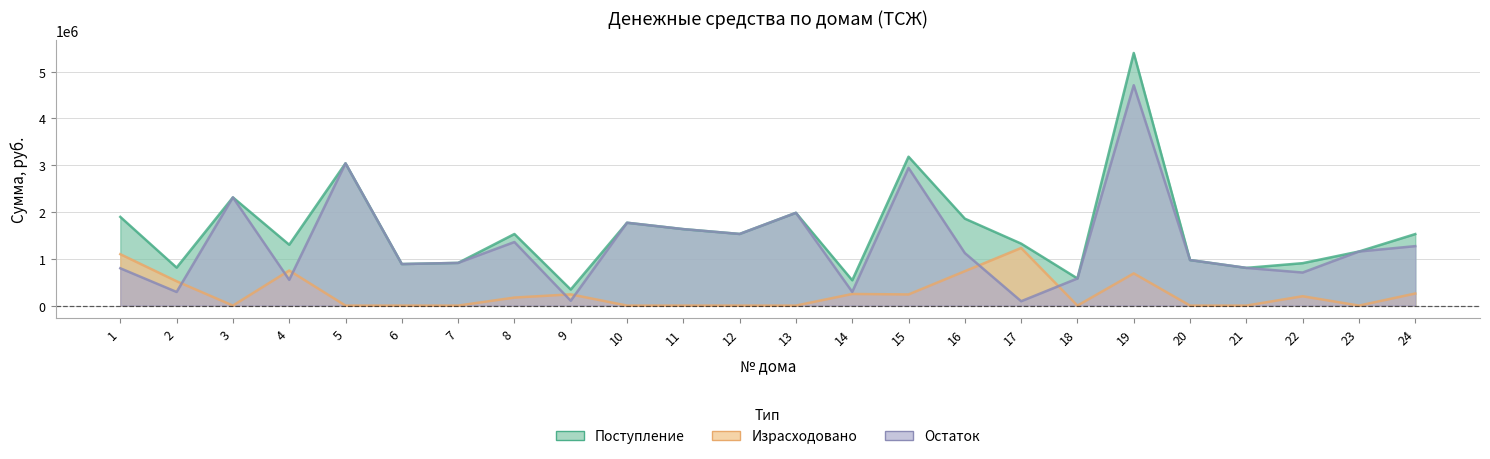

What is the sum of the Поступление values at 16 and 11?

3492900.5